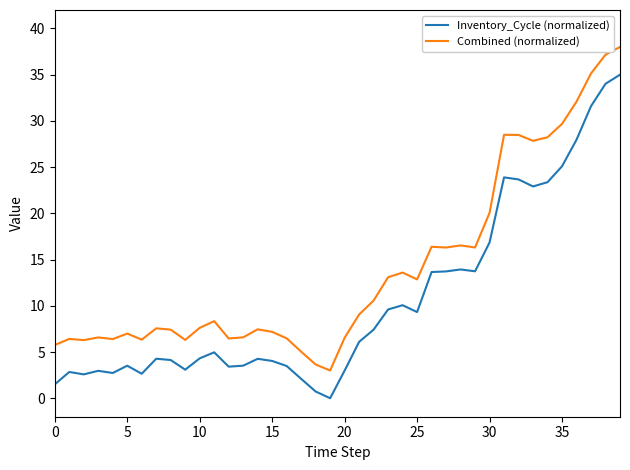

What is the difference between the maximum and minimum values in the Combined (normalized) series?

35.0